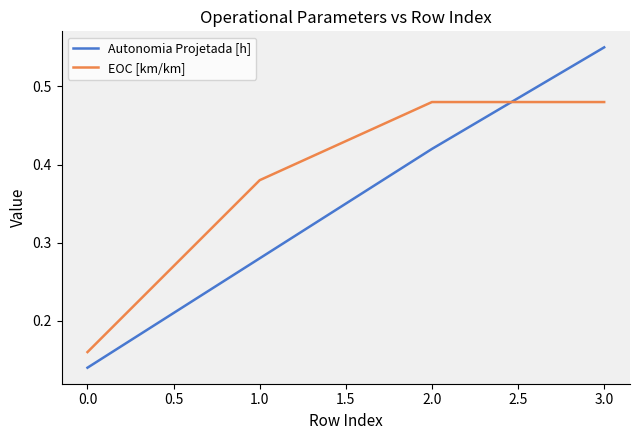

What position from the left is 3.0?

4